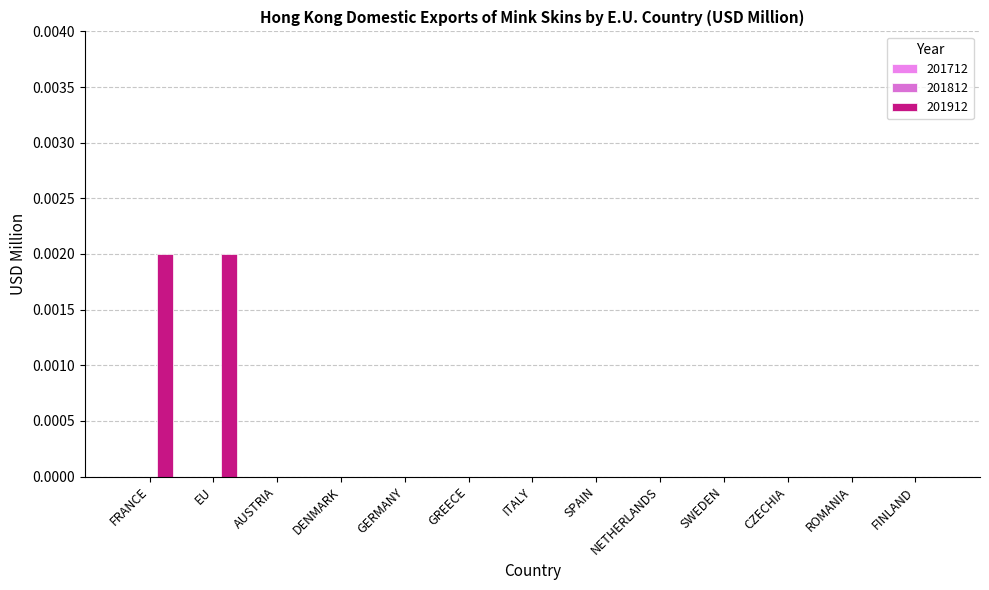

How many categories are shown in the chart?

13